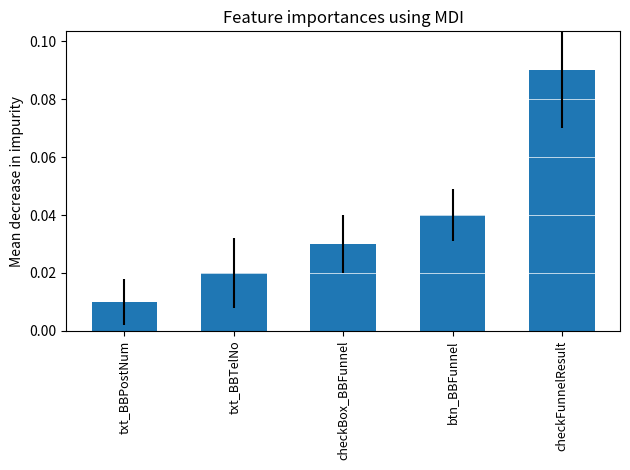

Is it true that the value at checkFunnelResult is 0.0?

False